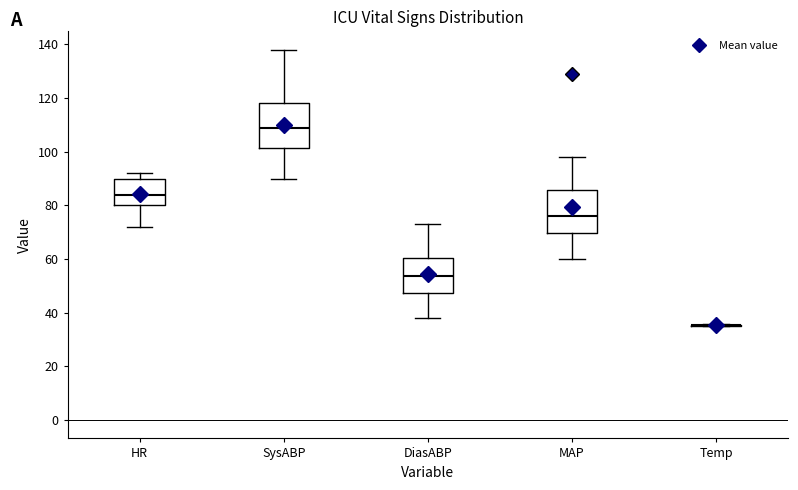

Reading left to right, read every box against the y-axis: the position of its median line, the range the box covers, and the ends of its whiskers. The values are not printed on the chart, so give them approximately, as read against the axis.

HR: median 84, box 80 to 90, whiskers 72 to 92
SysABP: median 110, box 102 to 118, whiskers 90 to 138
DiasABP: median 54, box 48 to 60, whiskers 38 to 74
MAP: median 76, box 70 to 86, whiskers 60 to 98
Temp: box collapsed to a line at 36, whiskers 36 to 36